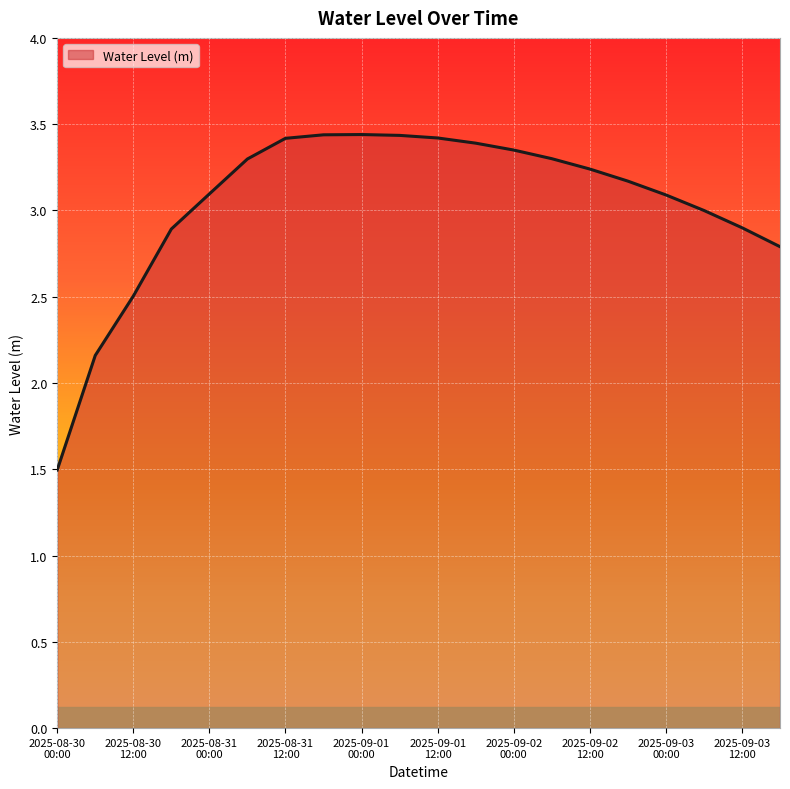

What is the minimum value shown in the chart?

1.5